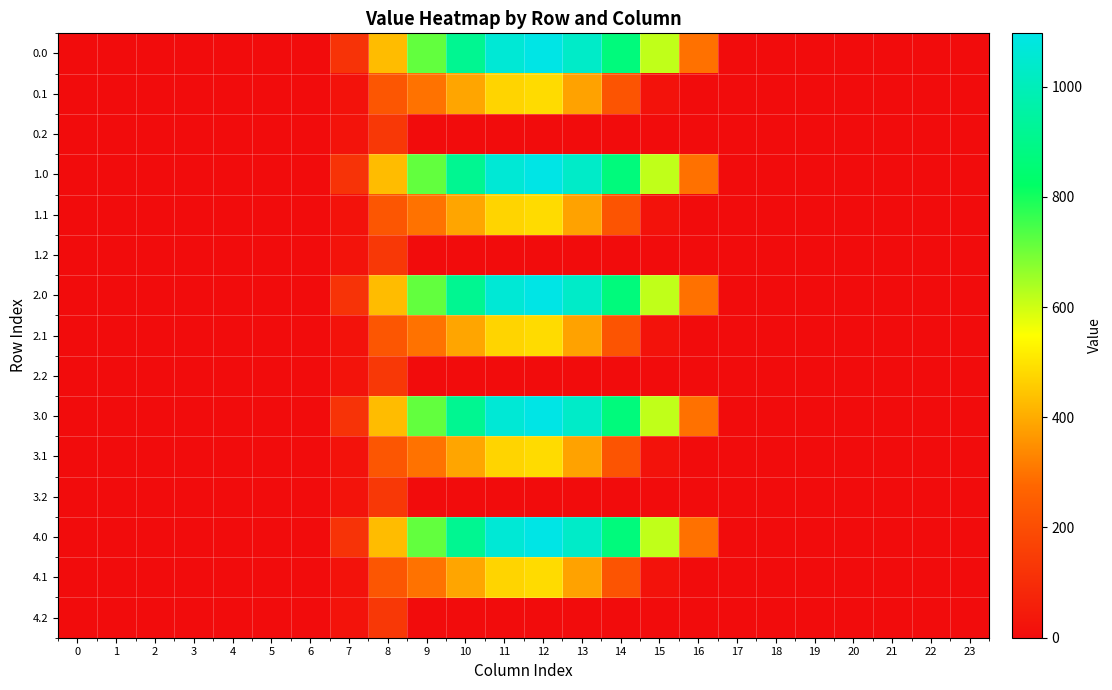

What is the maximum value shown in the chart?

1096.7